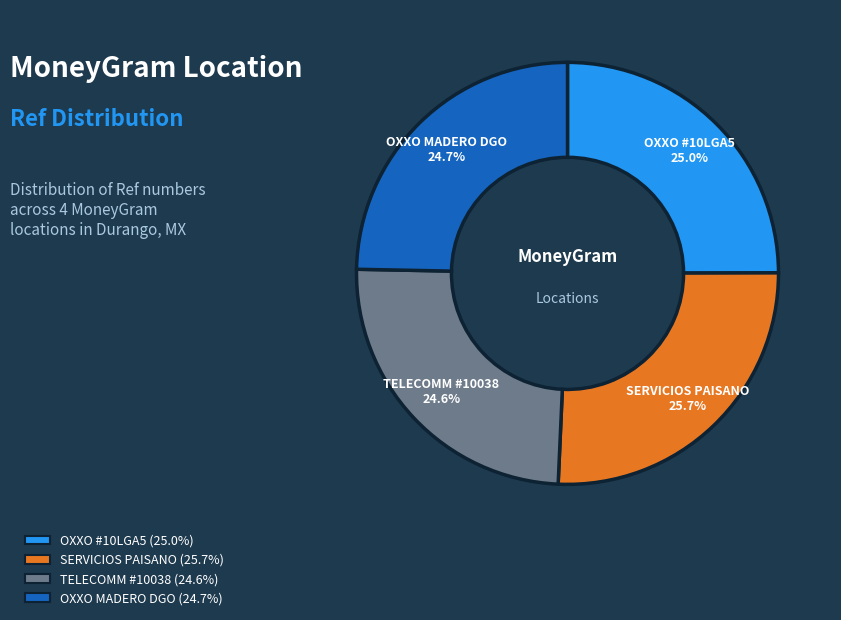

Is there any slice that represents more than half of the pie?

No